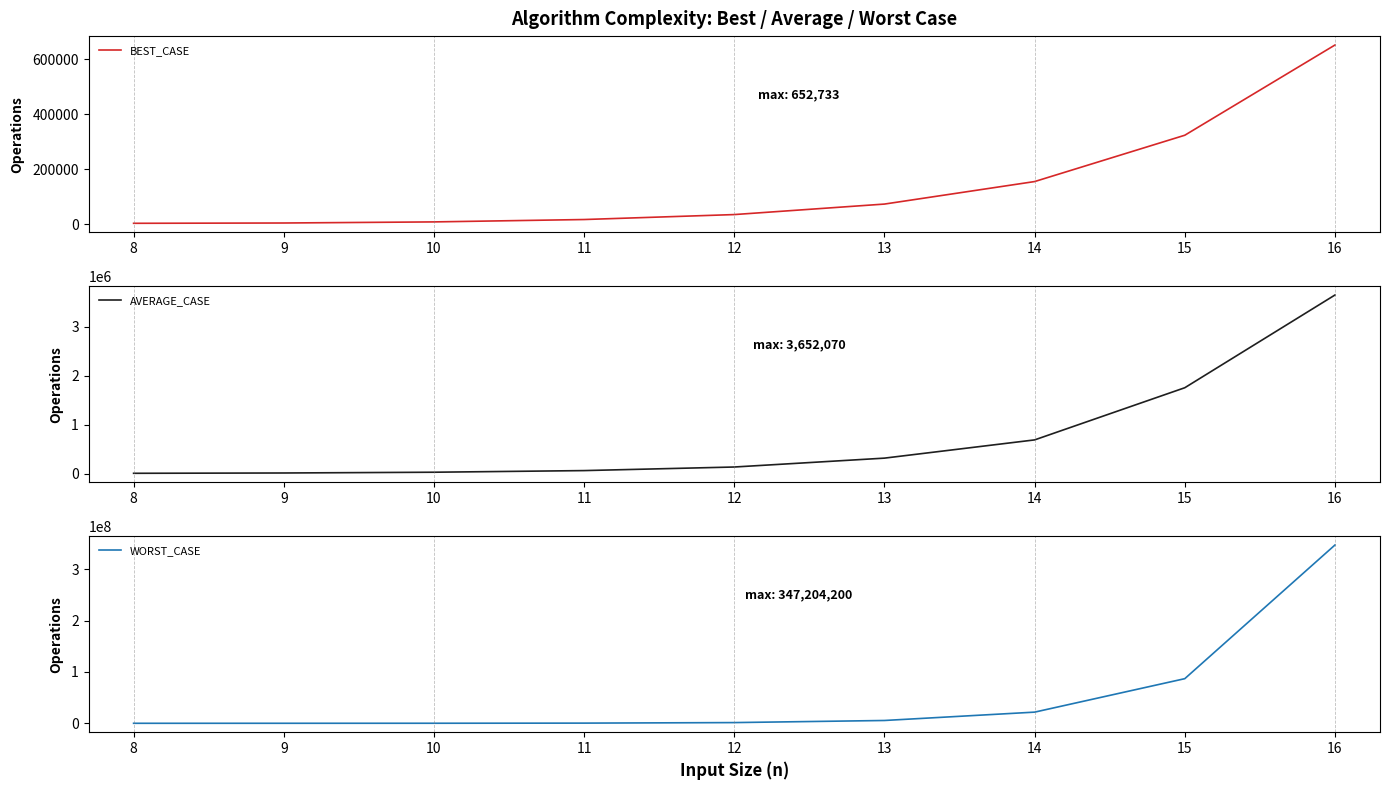

True or false: WORST_CASE and AVERAGE_CASE cross at least once.

True